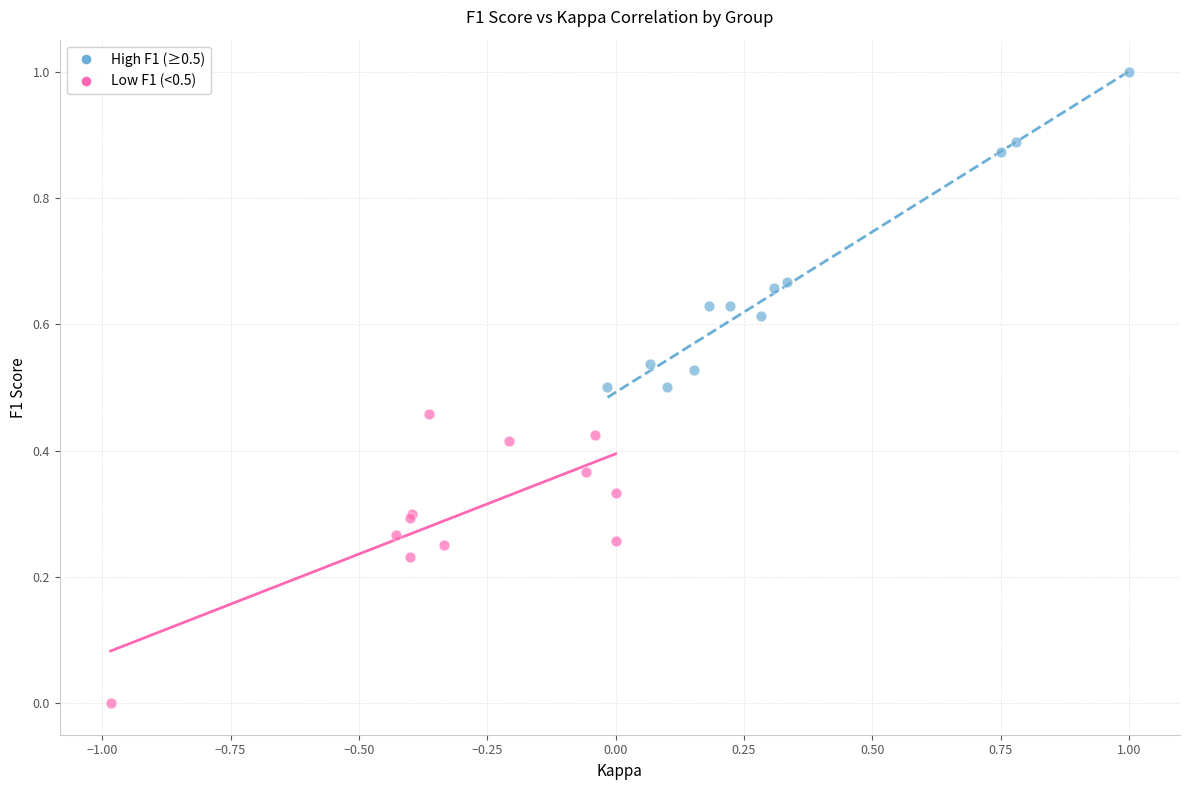

Which series reaches the maximum Y coordinate?

High F1 (≥0.5)